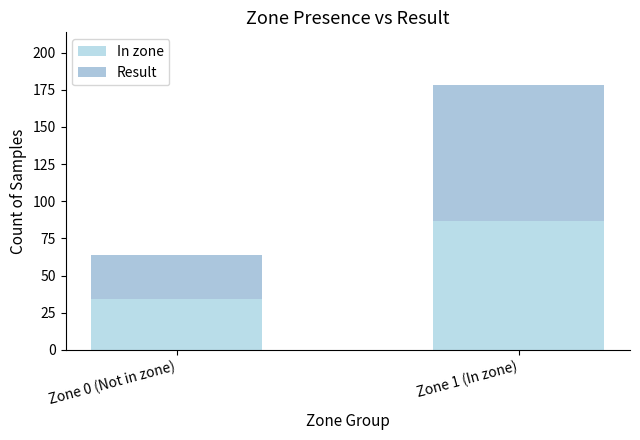

What are all the series names shown in the legend?

In zone, Result